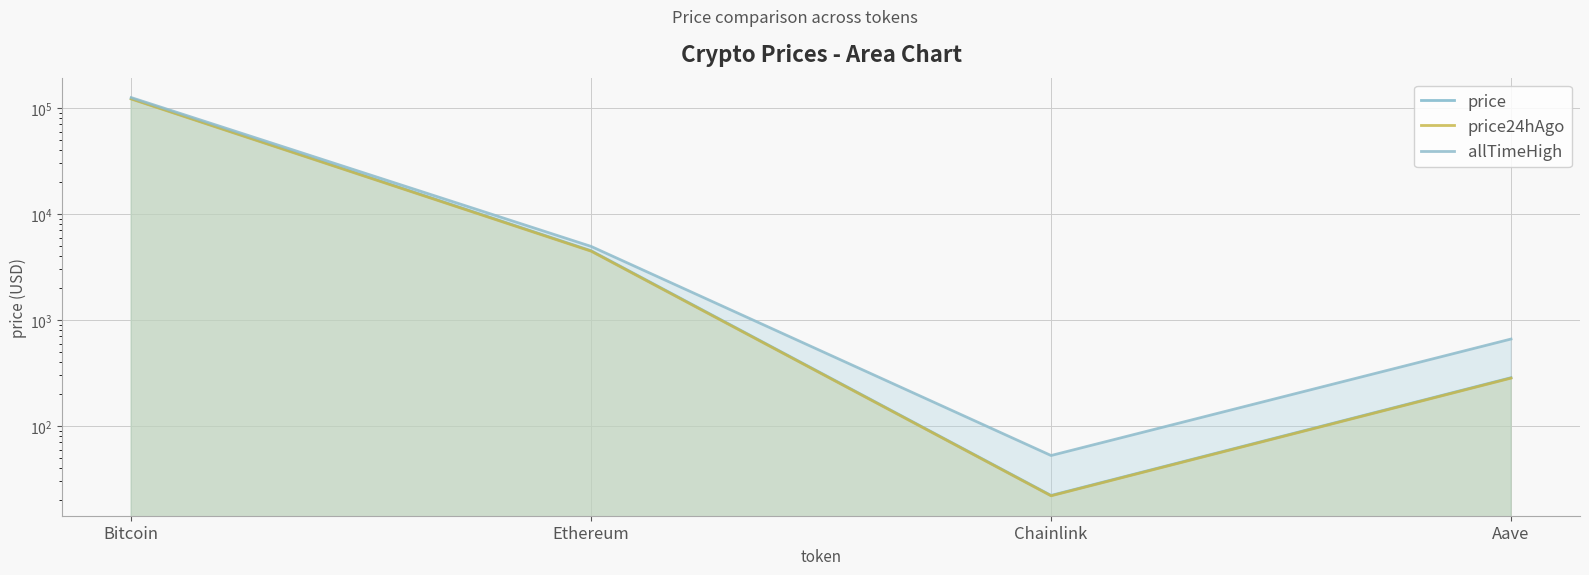

Count the number of data series in this chart.

3